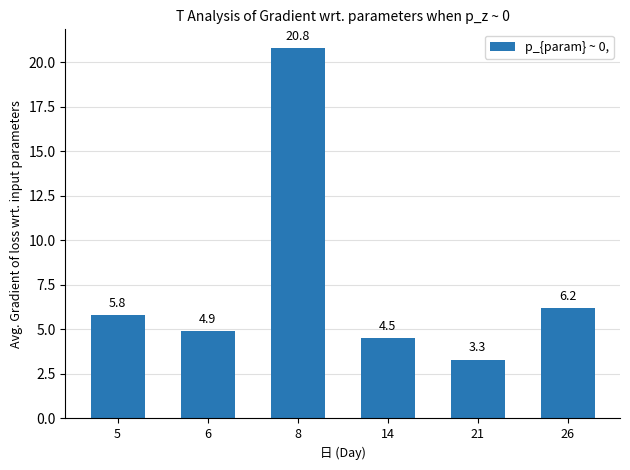

True or false: the data shows 1.1 at 14.

False